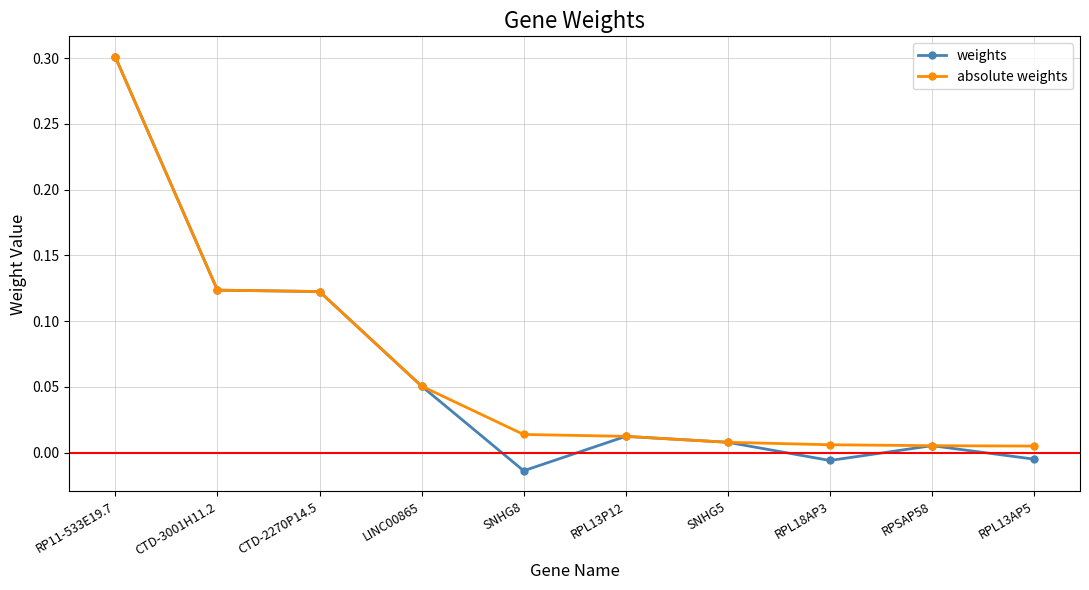

Which series has the largest range (max minus min)?

weights